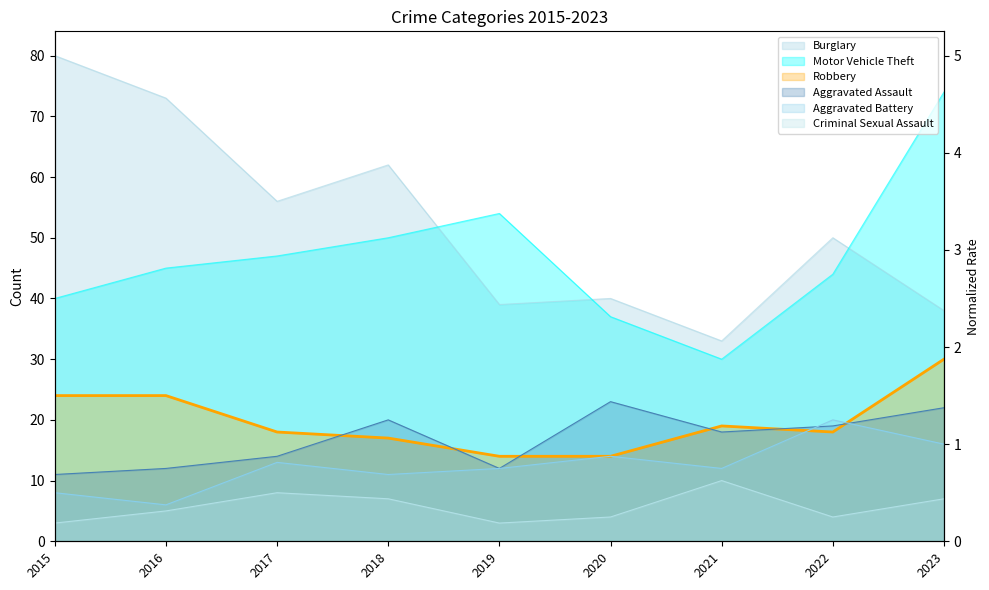

Between 2021 and 2018, which is larger?

2018